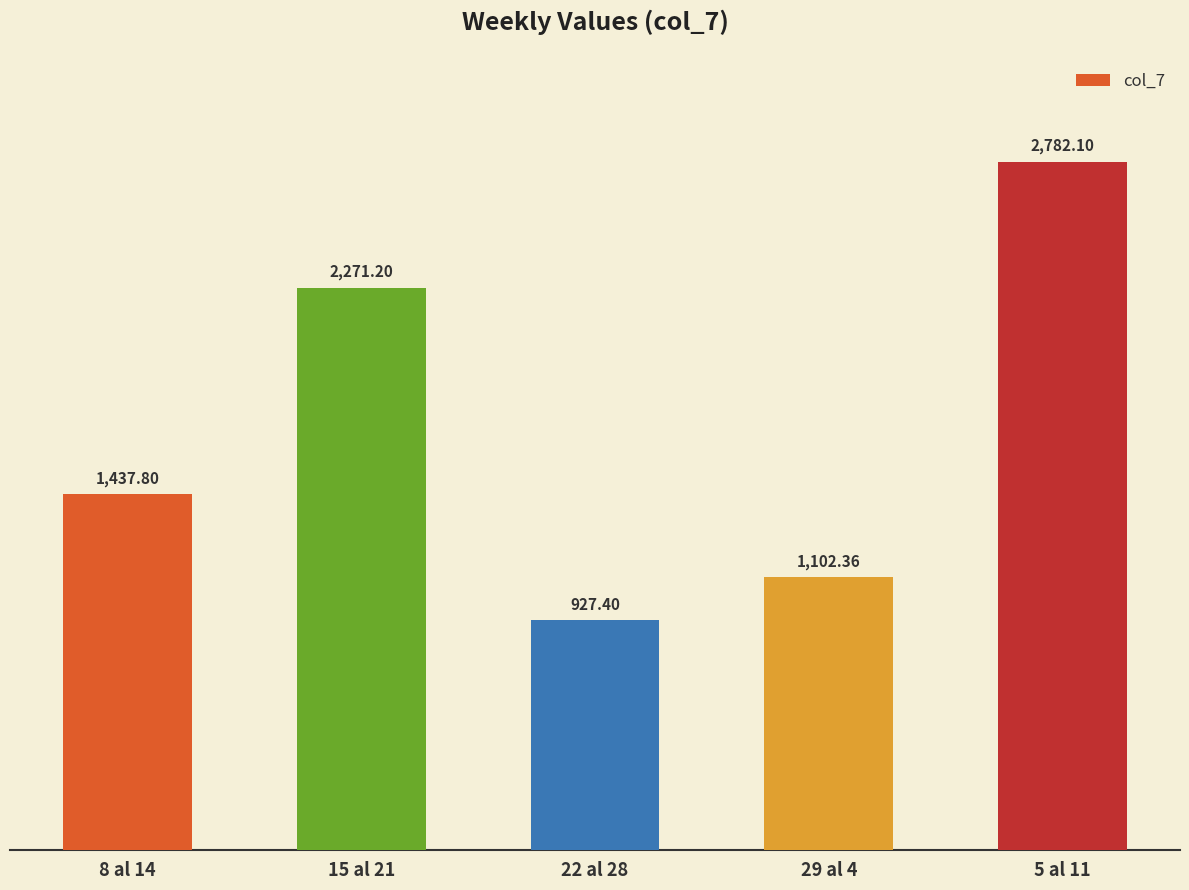

Reading left to right, list all the values displayed in this chart.

8 al 14=1437.8	15 al 21=2271.2	22 al 28=927.4	29 al 4=1102.4	5 al 11=2782.1